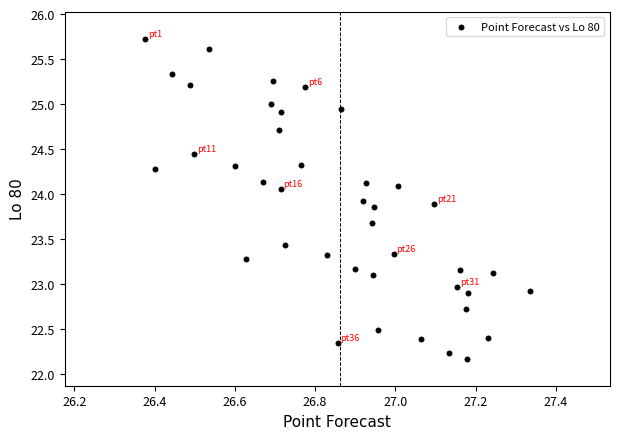

What is the range of X values (max minus min)?

1.0